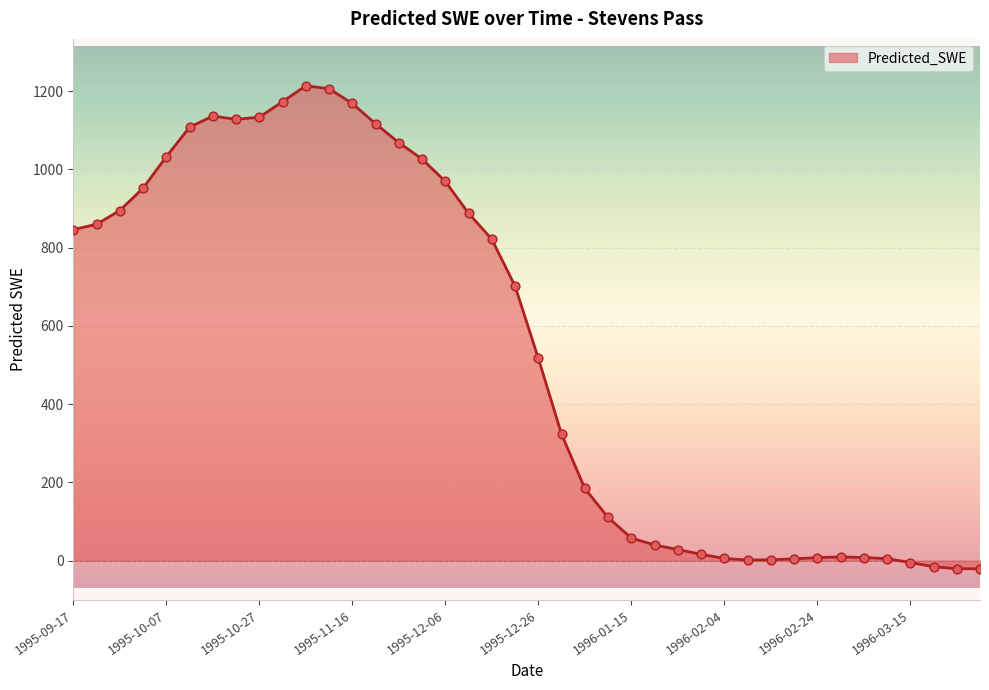

What is the difference between the maximum and minimum values?

1234.7